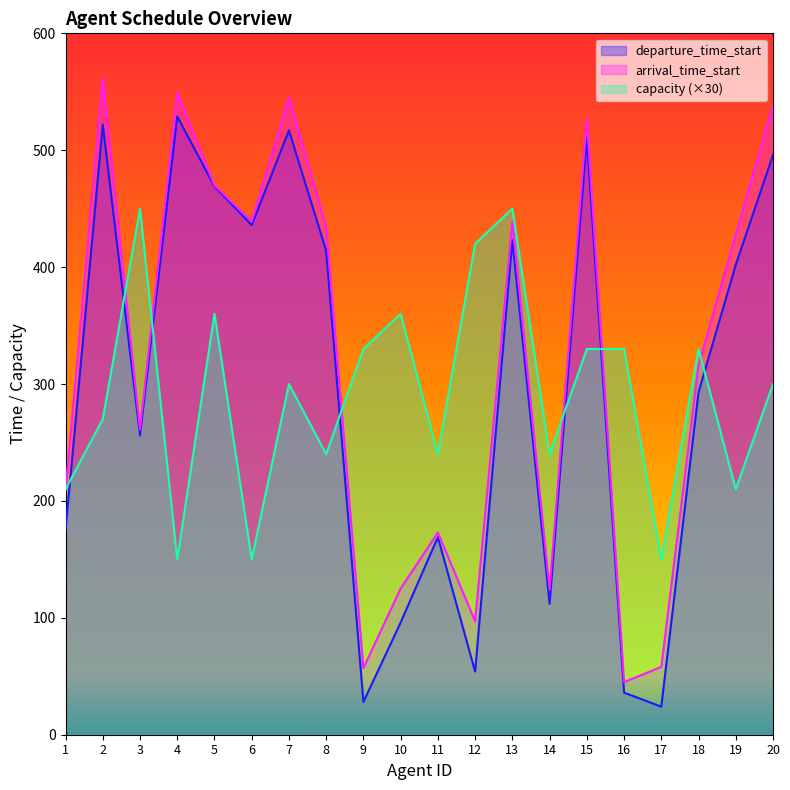

How many lines are shown in the chart?

3